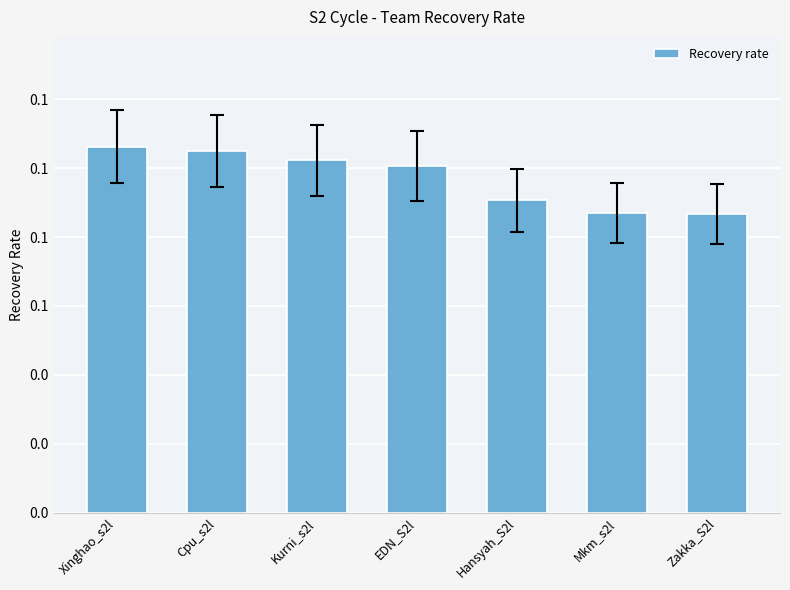

What is the sum of all values?

0.7